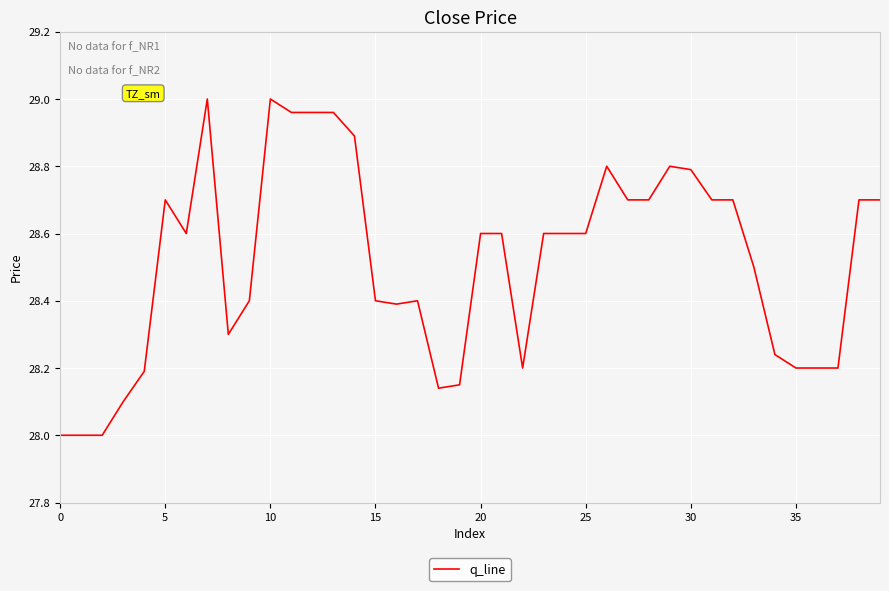

What is the smallest value displayed?

28.0